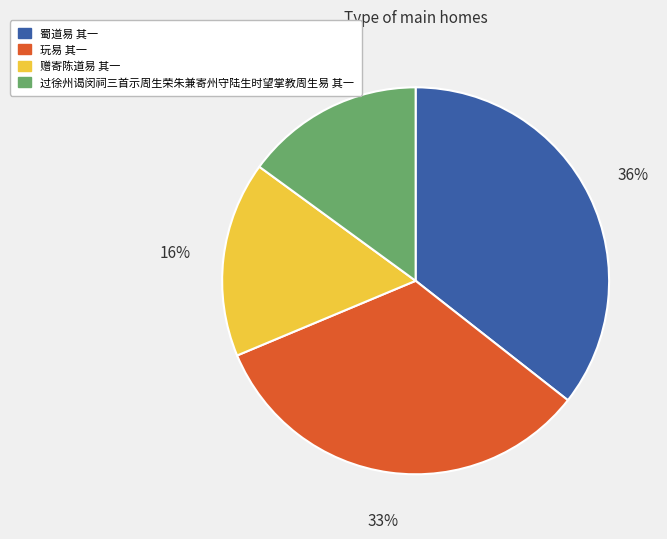

How many slices are in this pie chart?

4